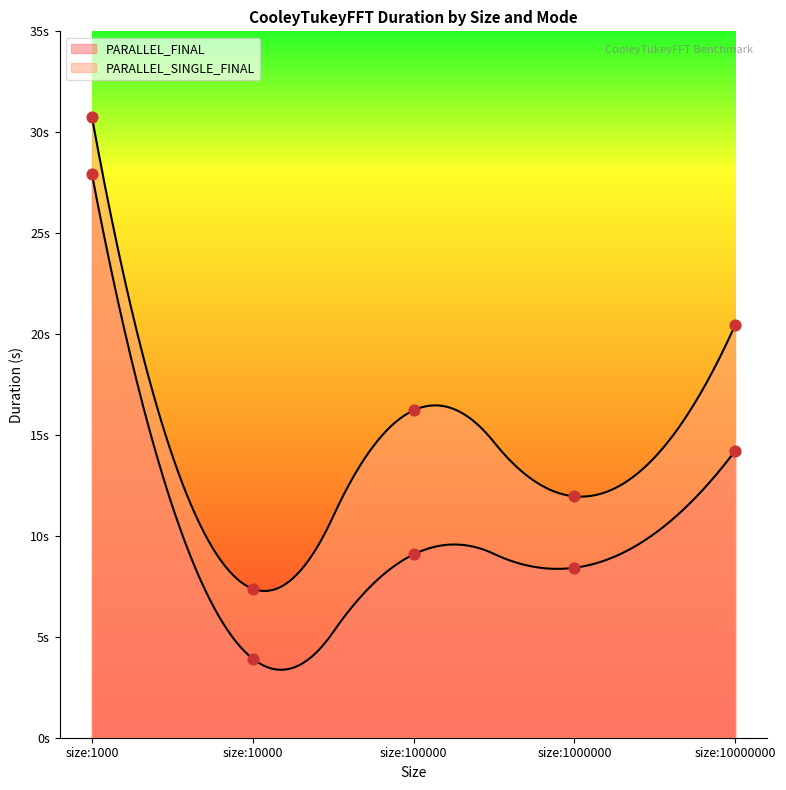

At which category is the sum across all series the highest?

size:1000